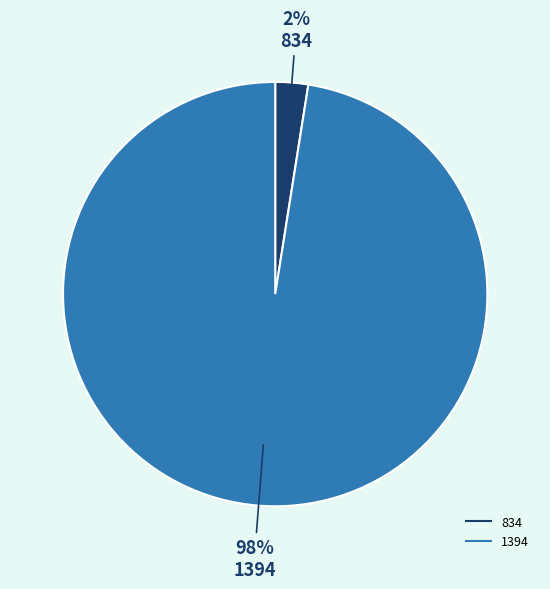

The 834 slice represents 2% of the pie. True or false?

True